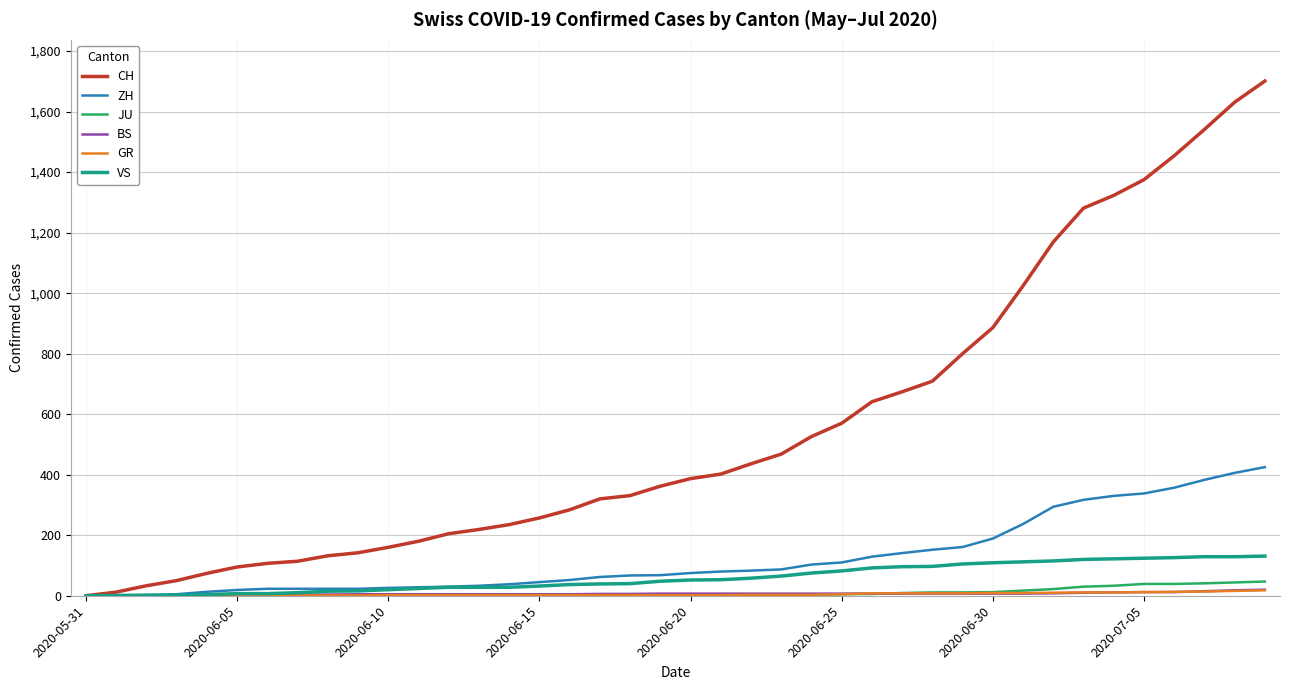

What is the greatest value displayed?

1701